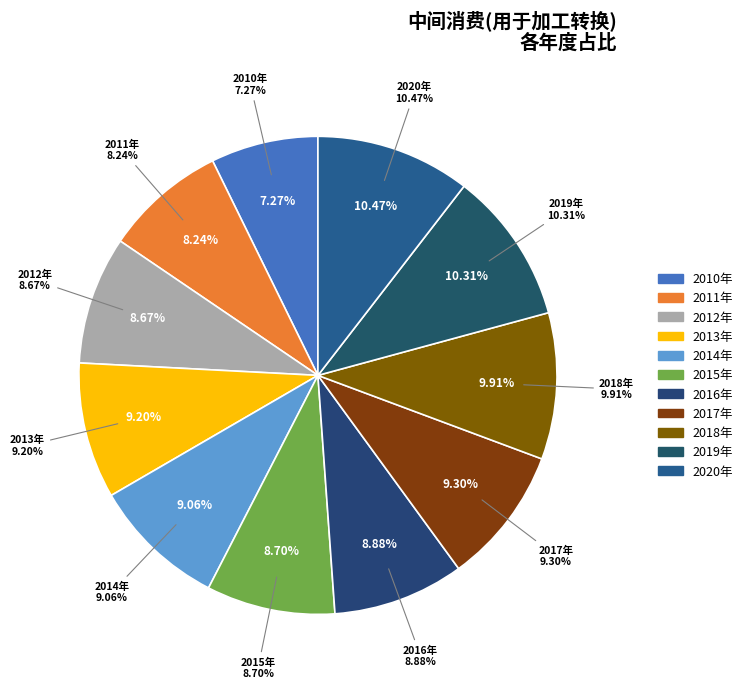

To the nearest percent, what portion does 2011年 represent?

8%